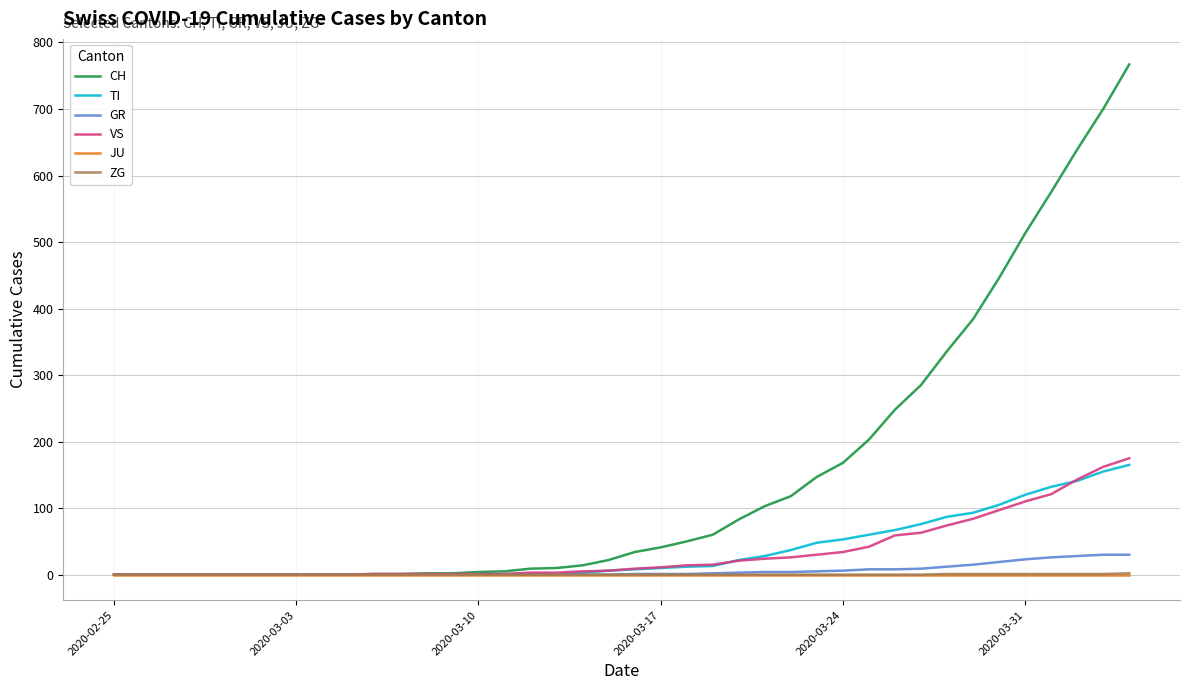

Which series has the widest spread of values?

CH